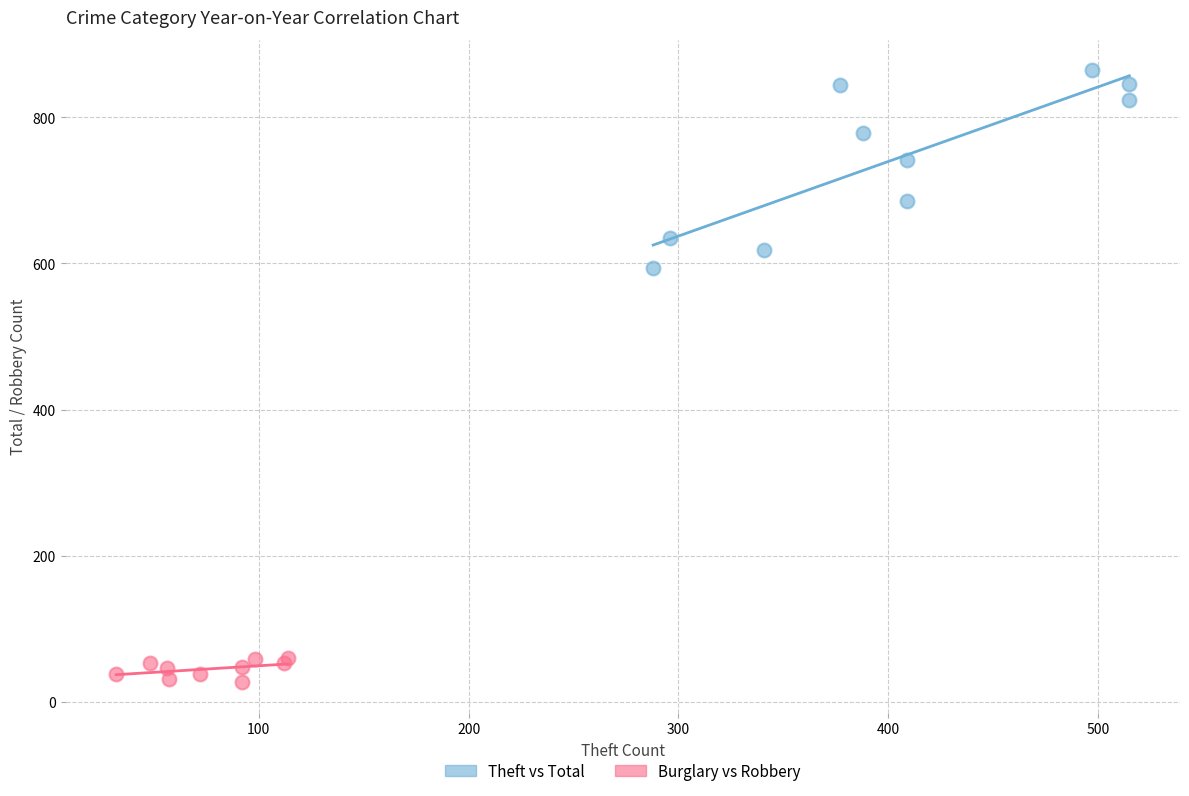

Which series has the widest spread of Y values?

Theft vs Total